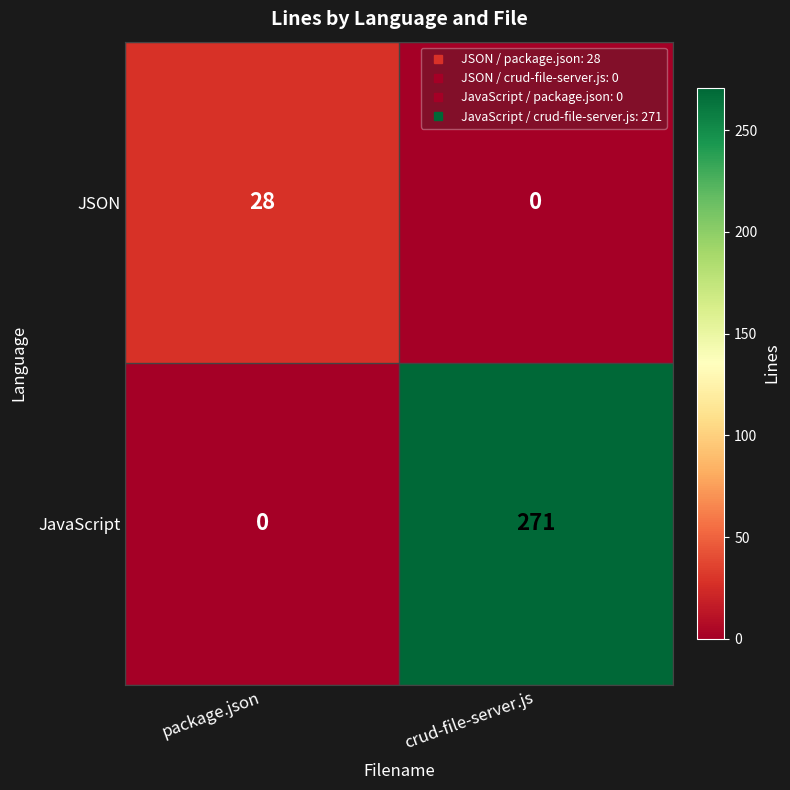

Reading left to right, transcribe all the data shown in this chart.

JSON: package.json=28	crud-file-server.js=0
JavaScript: package.json=0	crud-file-server.js=271